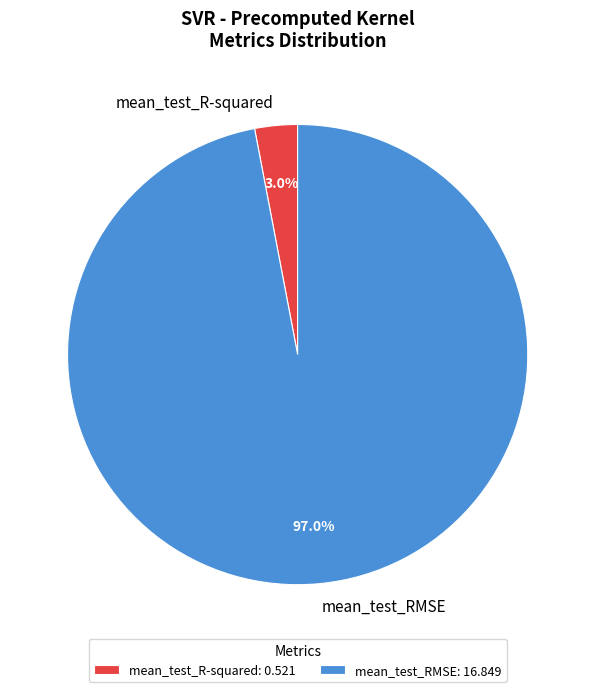

What is the largest slice in the pie chart?

mean_test_RMSE